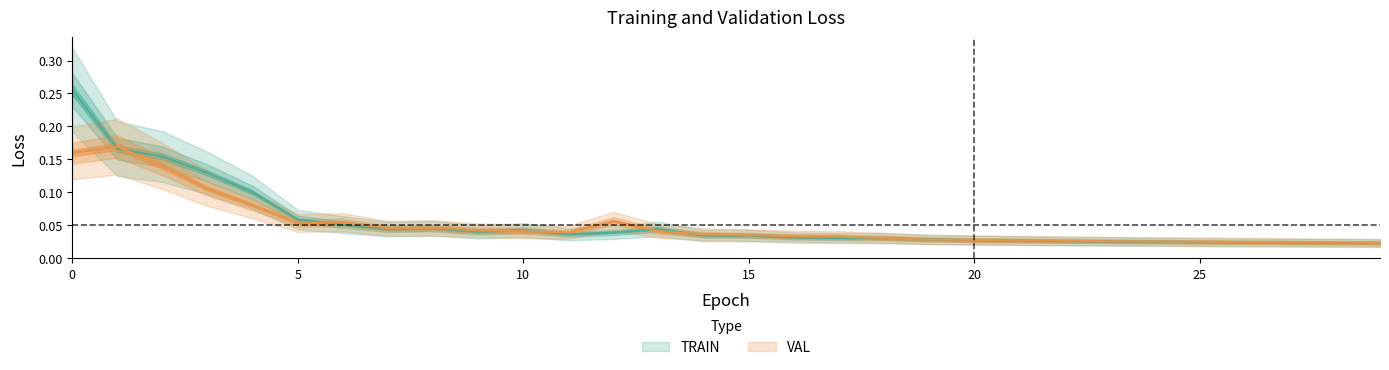

How many interior local peaks does the VAL series have?

4